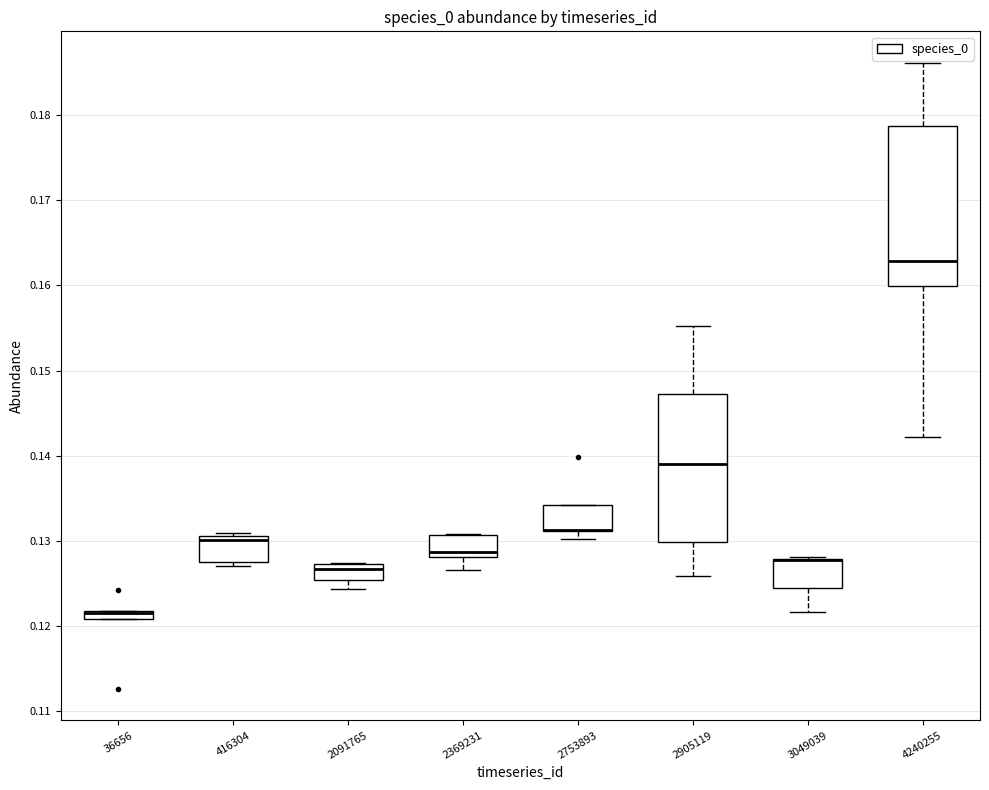

Comparing the boxes themselves (not the whiskers), which one is the tallest?

4240255